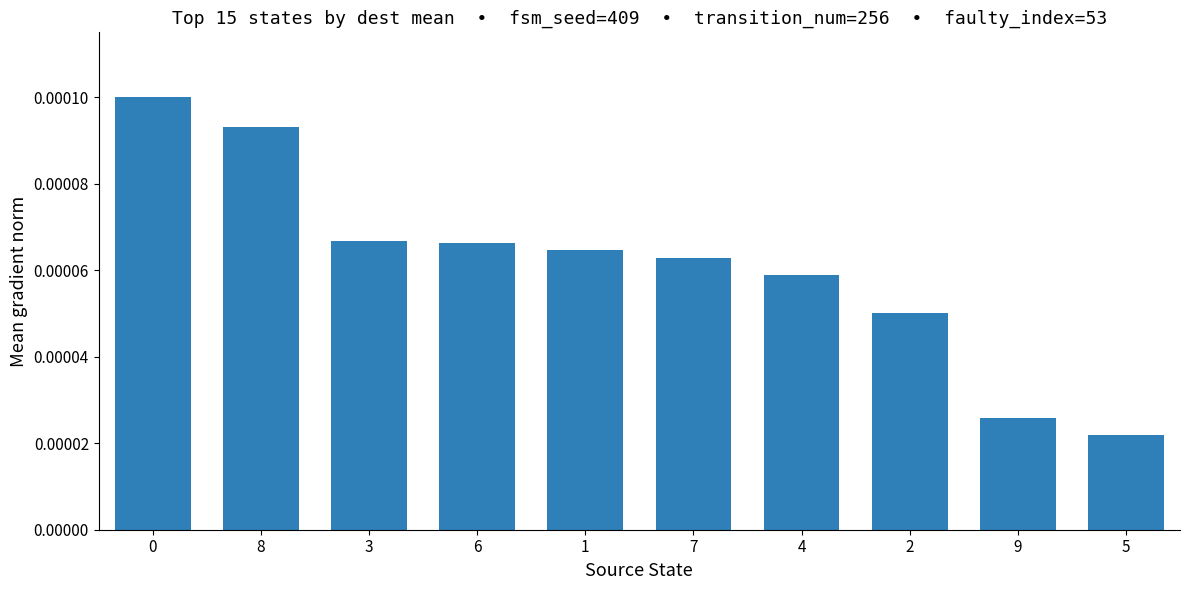

Are the bars grouped side by side (vs. stacked)?

No